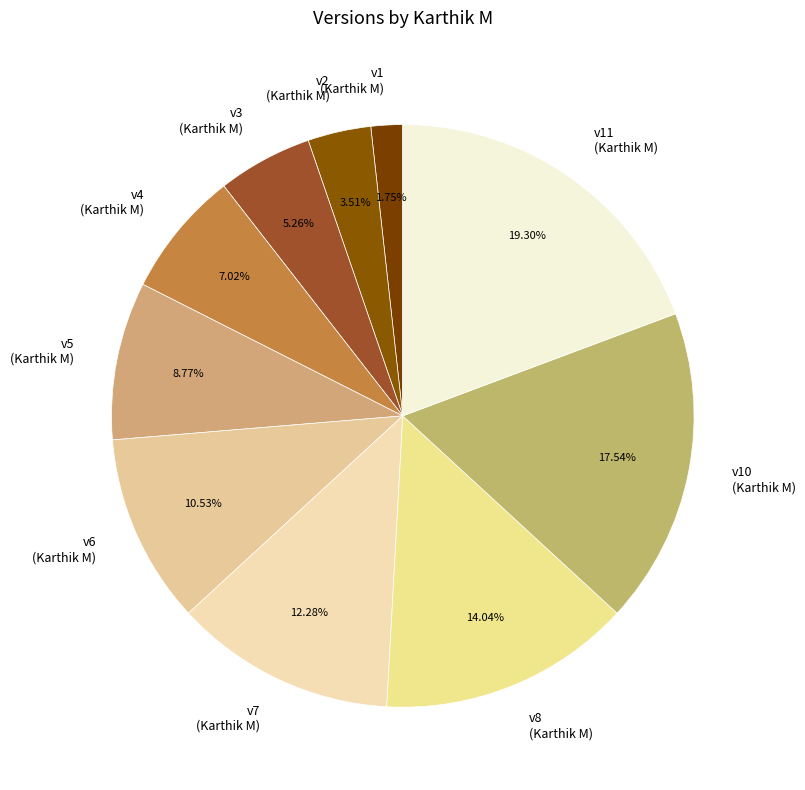

Is the sum of v3 (Karthik M) and v7 (Karthik M) greater than half?

No